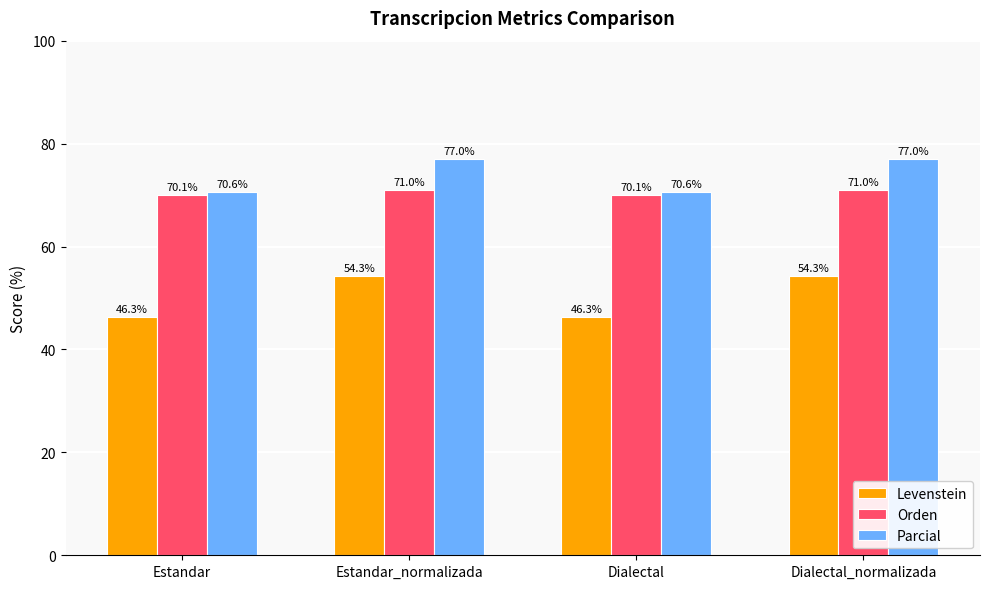

The value of Orden at Estandar_normalizada is 25.7. True or false?

False